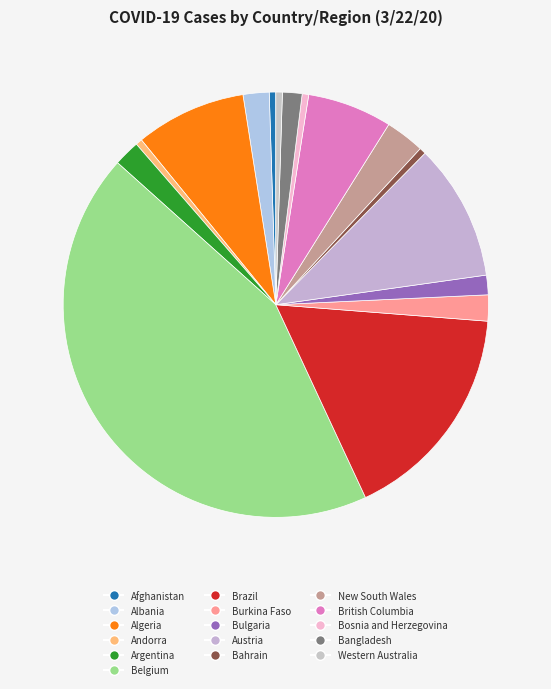

Is it true that Afghanistan is 1% of the pie?

False